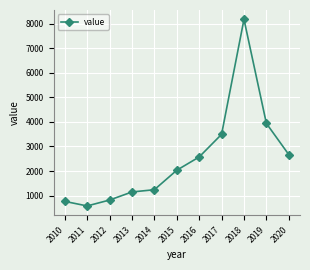

At which category does the data reach its first local valley?

2011